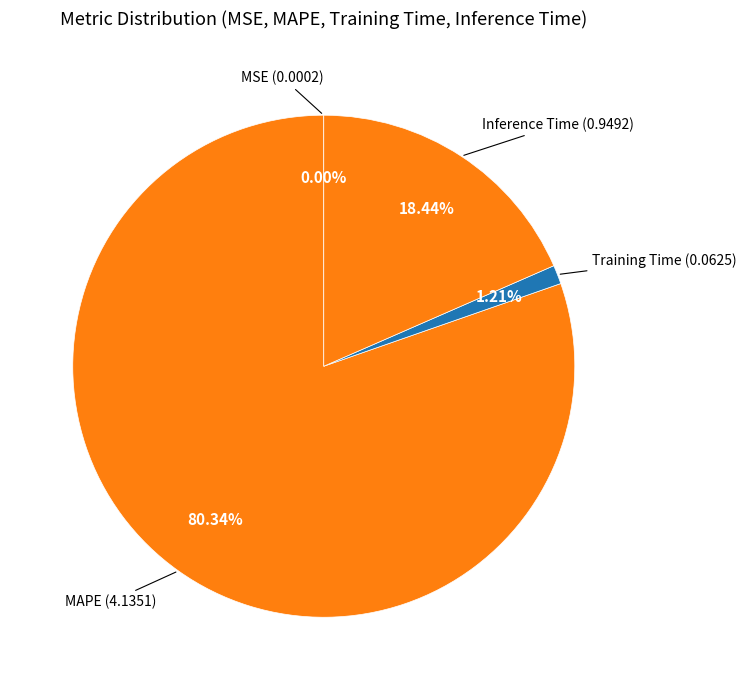

Count the number of slices in the pie.

4